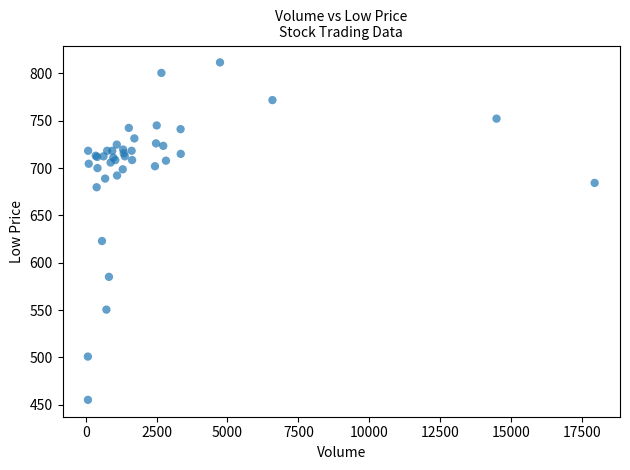

What Y value in the scatter plot is closest to 633?

622.9